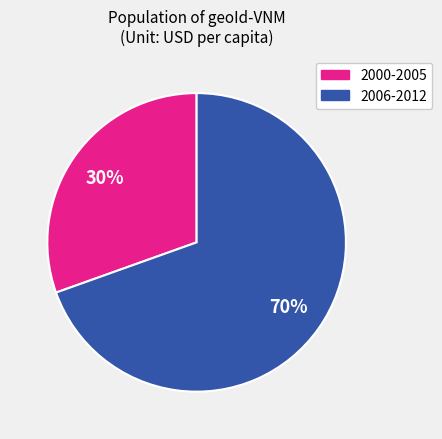

How many slices are in this pie chart?

2